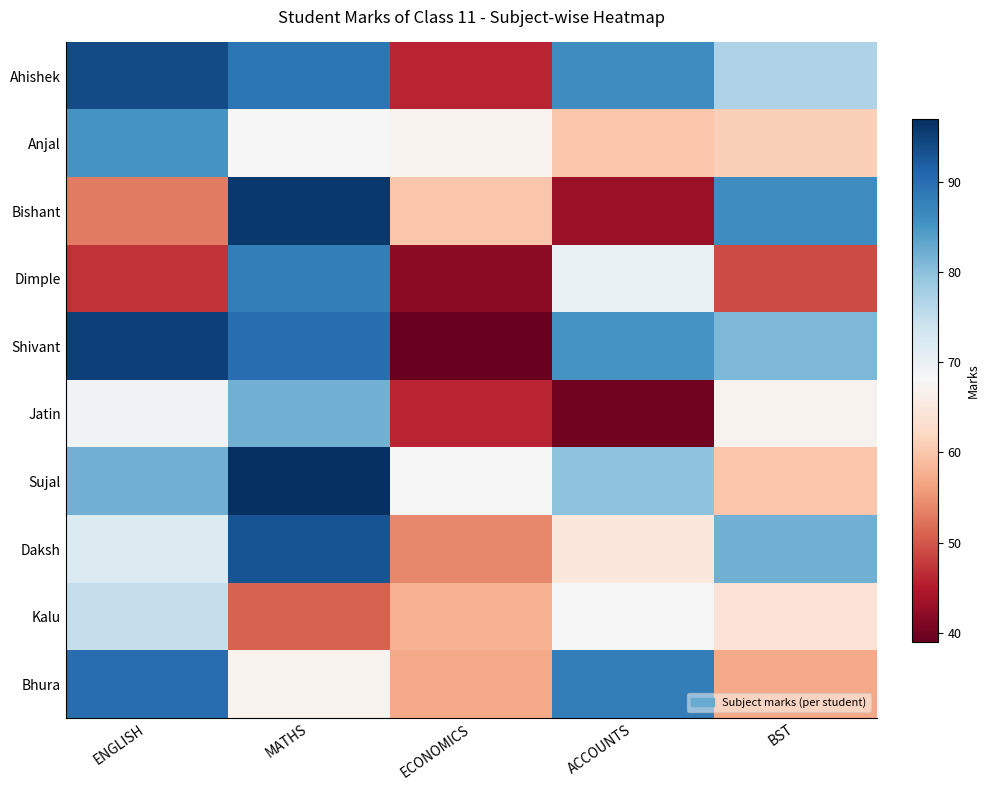

Rank the series by their maximum value, from lowest to highest.

Kalu, Jatin, Anjal, Dimple, Bhura, Daksh, Ahishek, Shivant, Bishant, Sujal